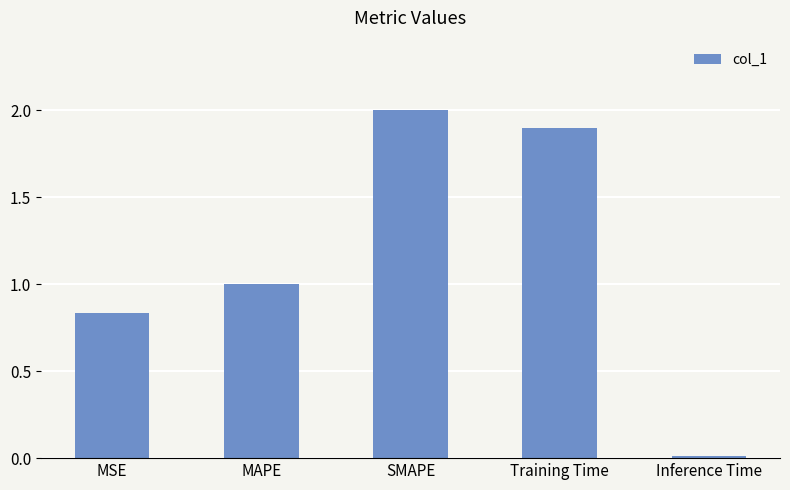

List the labels in order of value, largest first.

SMAPE, Training Time, MAPE, MSE, Inference Time